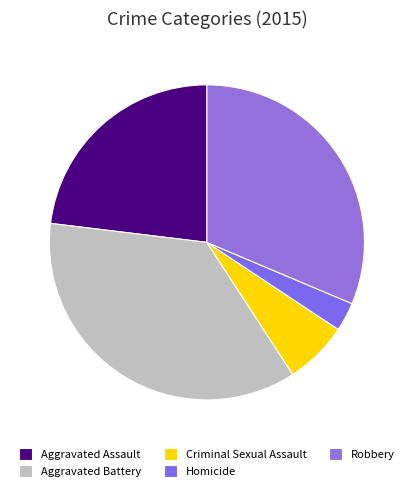

Which slice is the smallest?

Homicide